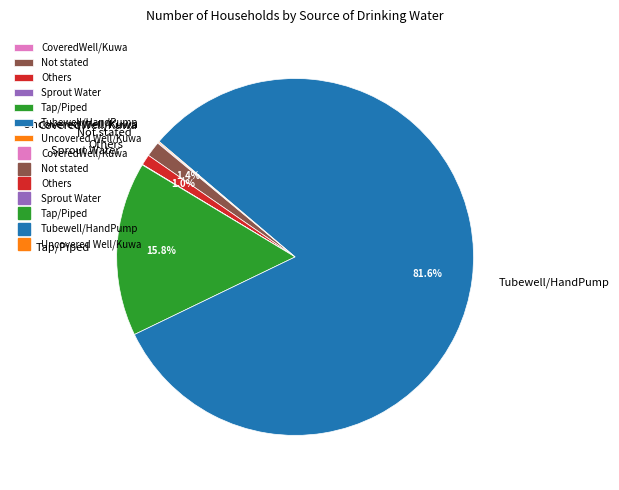

What portion of the pie excludes Others?

99.0%